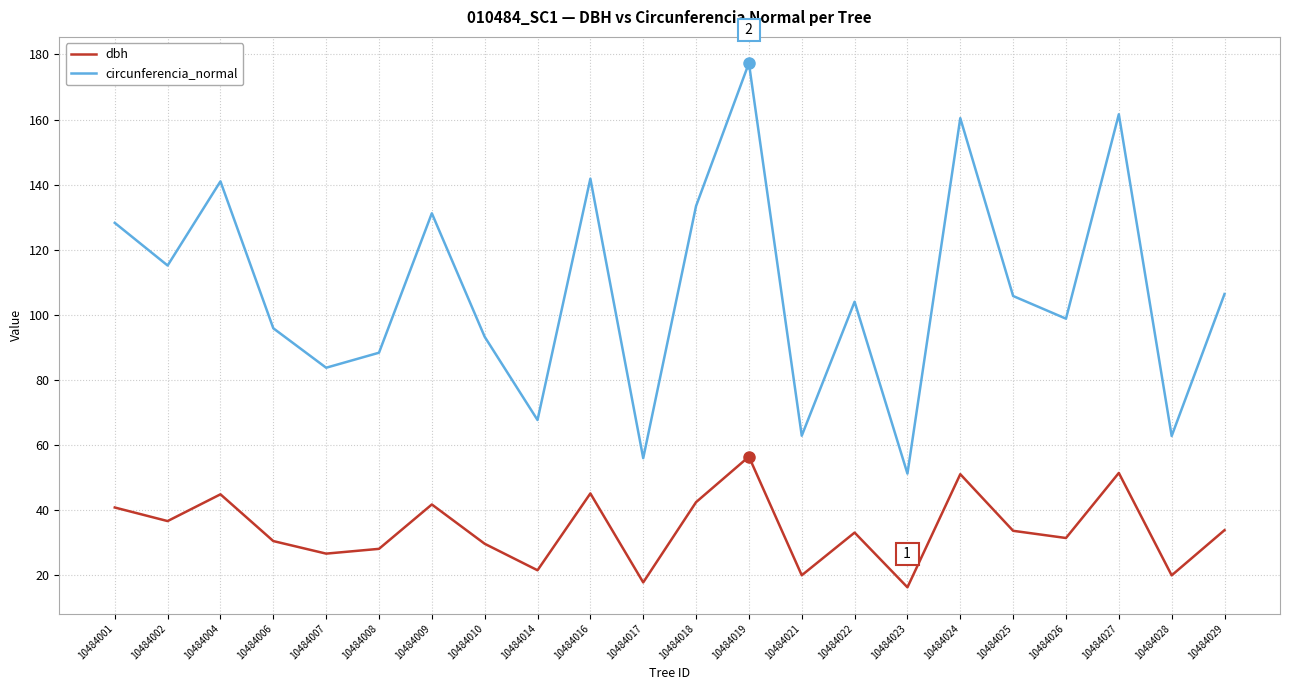

Which category has the lowest value across all series?

10484023